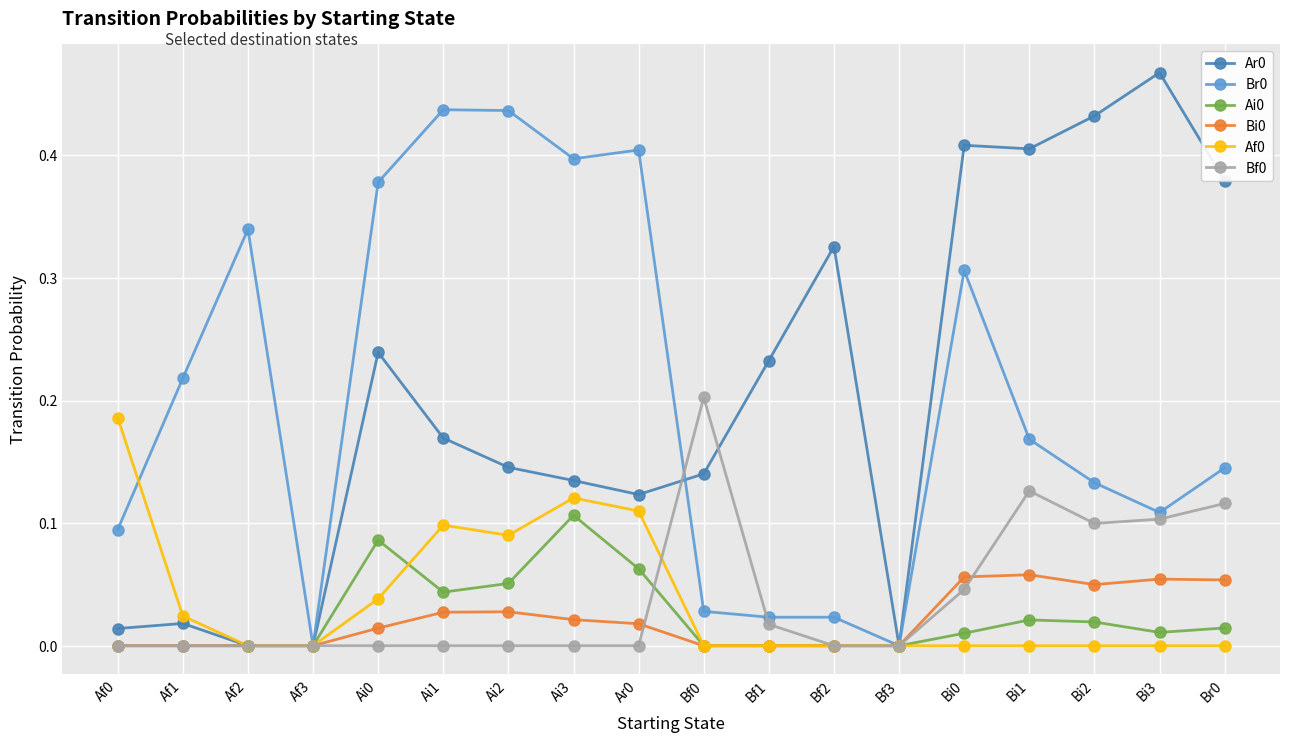

Which category has the highest value in the Ar0 series?

Bi3